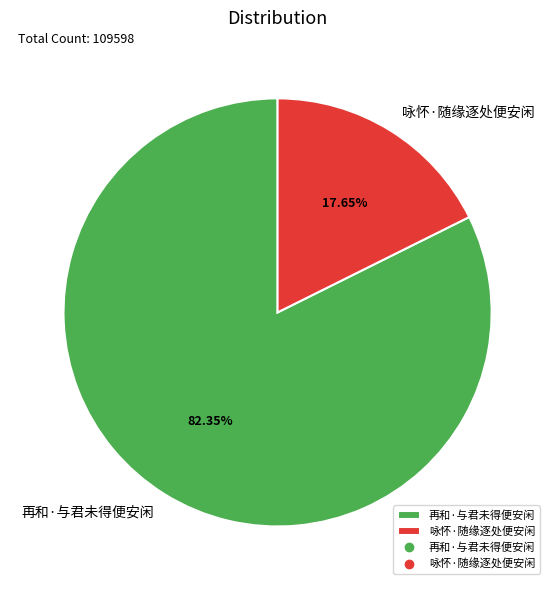

What portion of the pie excludes 再和·与君未得便安闲?

17.7%